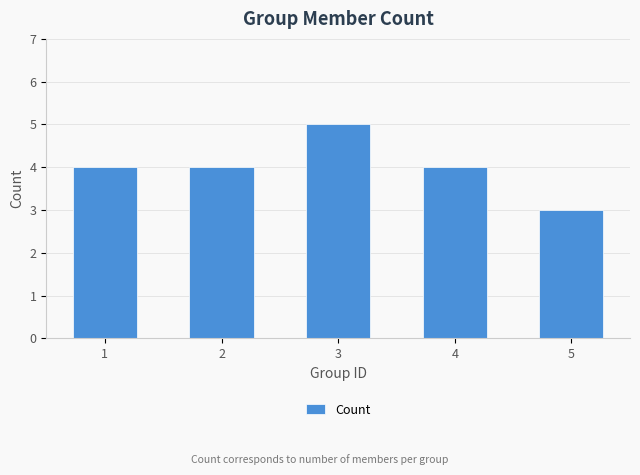

Are the bars grouped side by side (vs. stacked)?

No